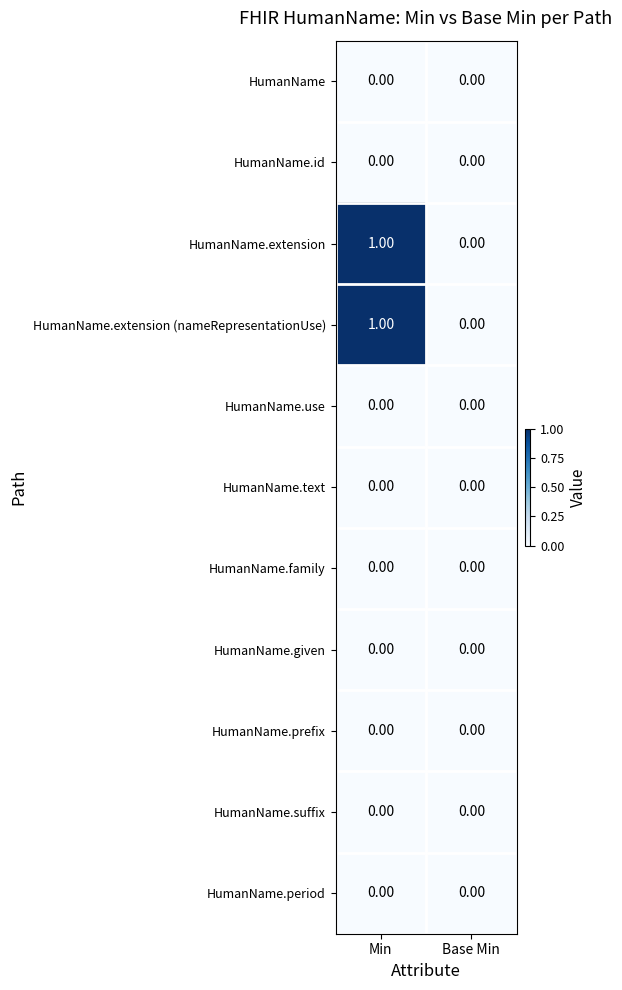

At which category is the sum across all series the highest?

Min